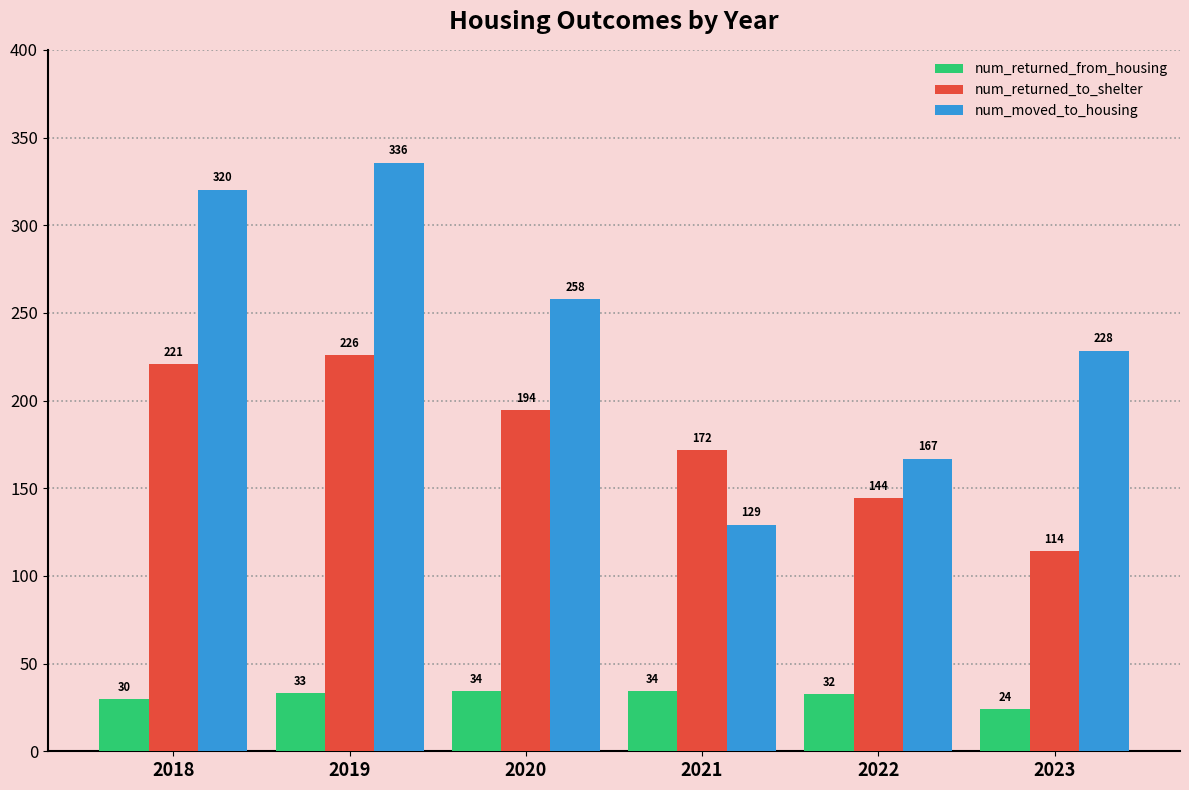

What is the spread (max minus min) of values at 2021?

137.6